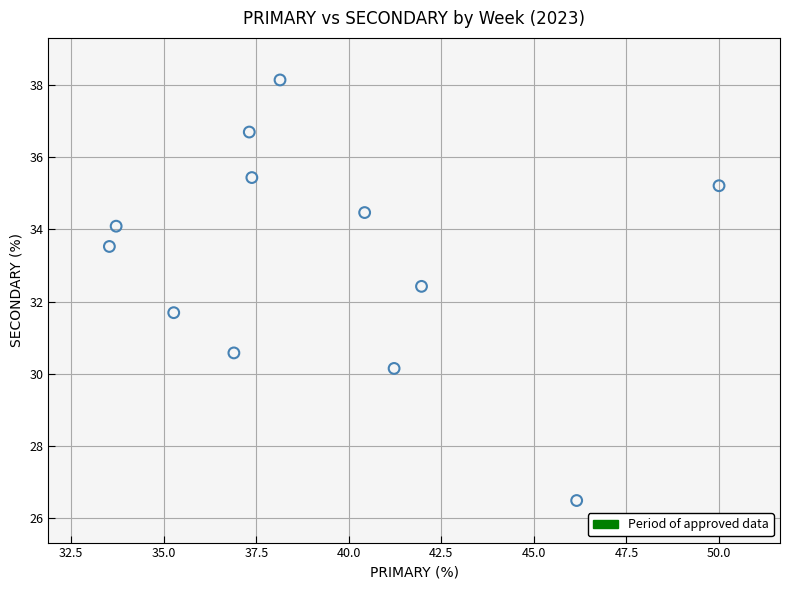

What is the average X value?

39.3